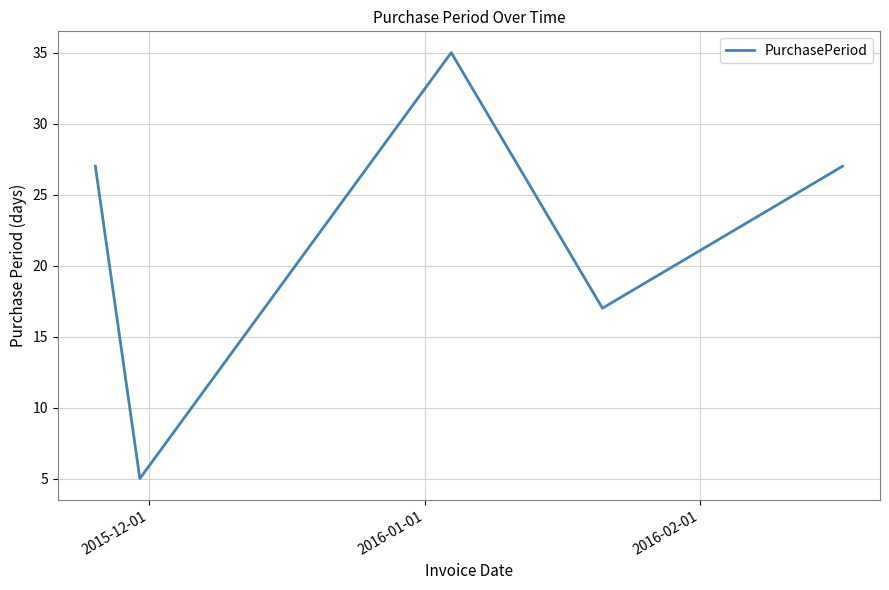

What is the smallest value displayed?

5